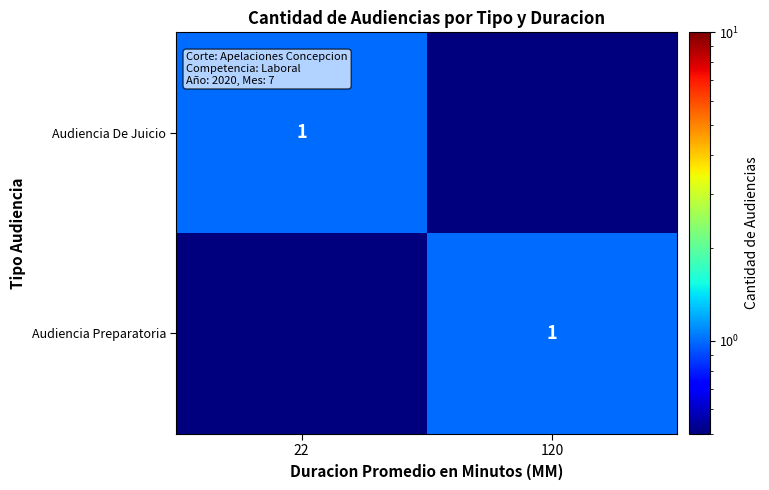

Is it true that Audiencia De Juicio equals 1.0 at 22?

True